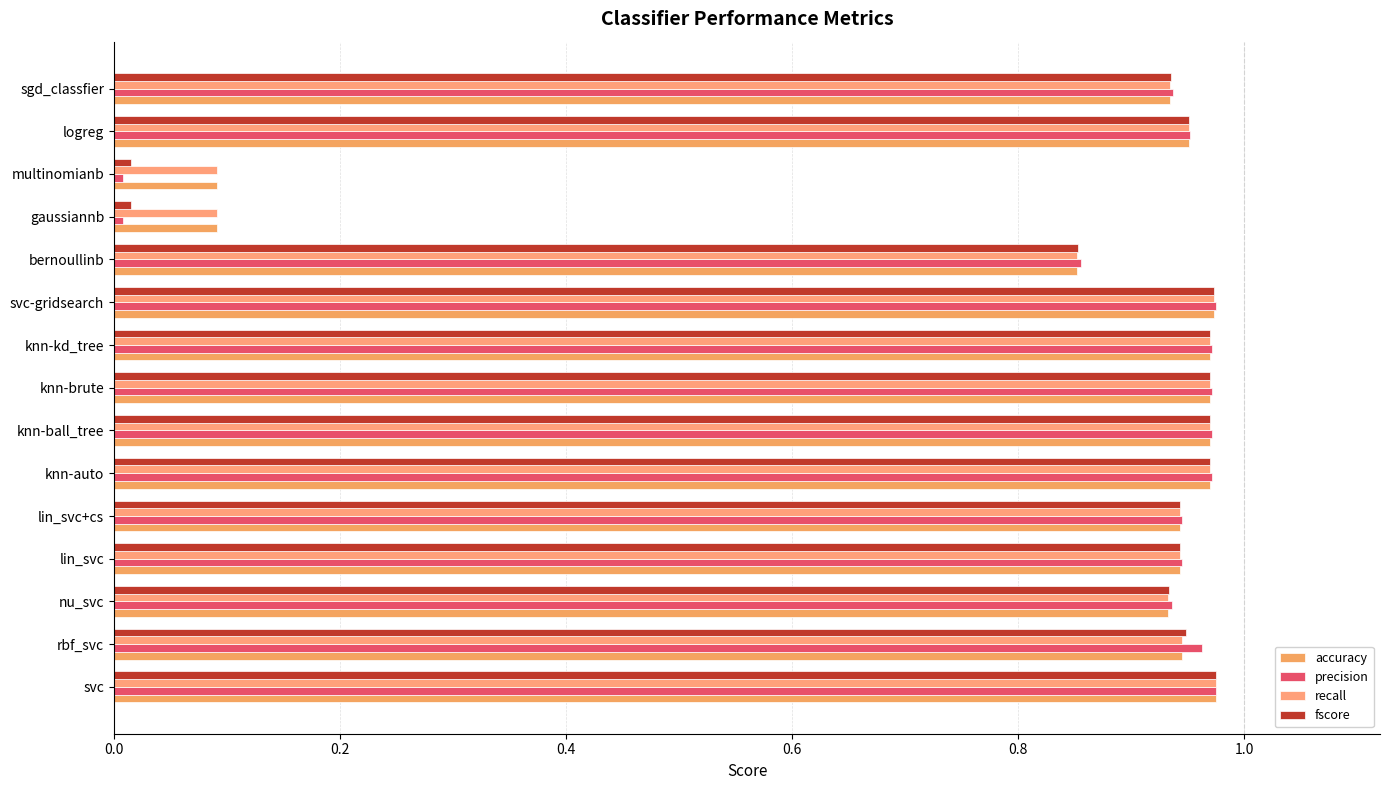

What position from the left is gaussiannb?

12